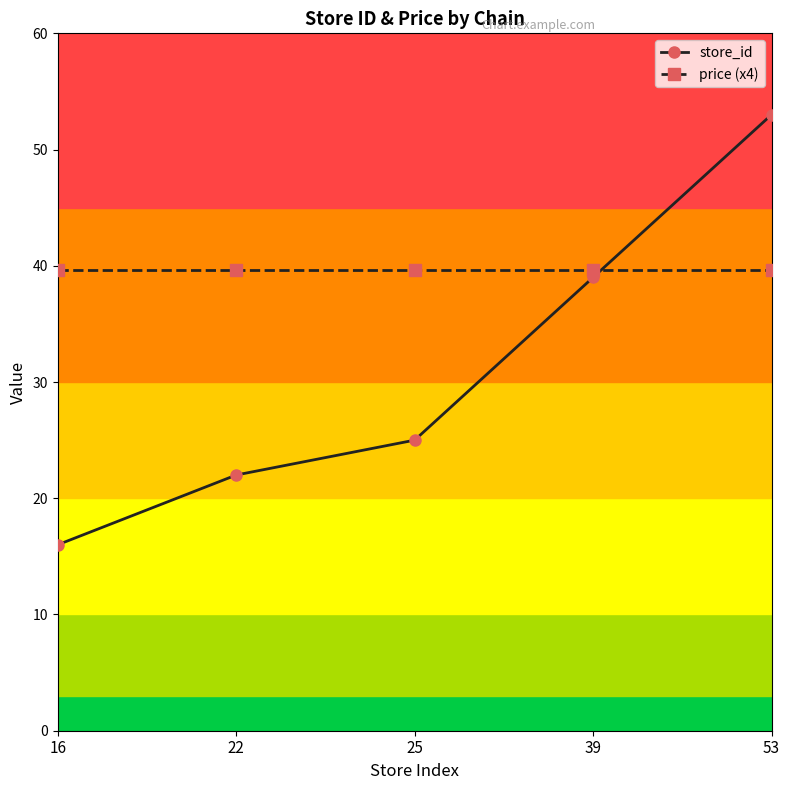

What is the difference between the store_id values at 16 and 39?

23.0